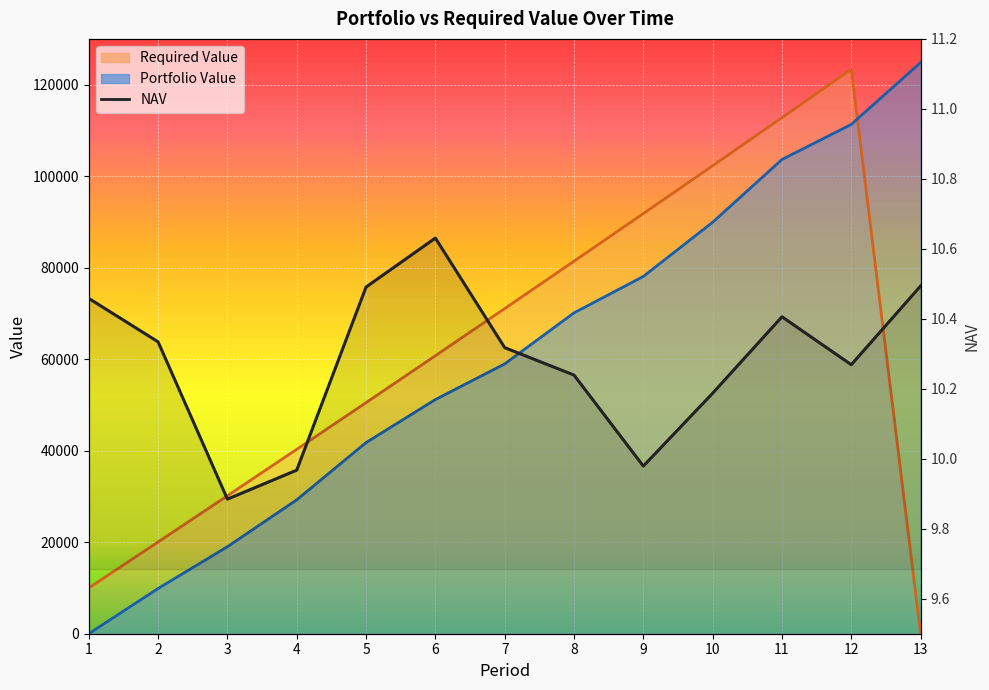

Which series has the widest spread of values?

Portfolio Value